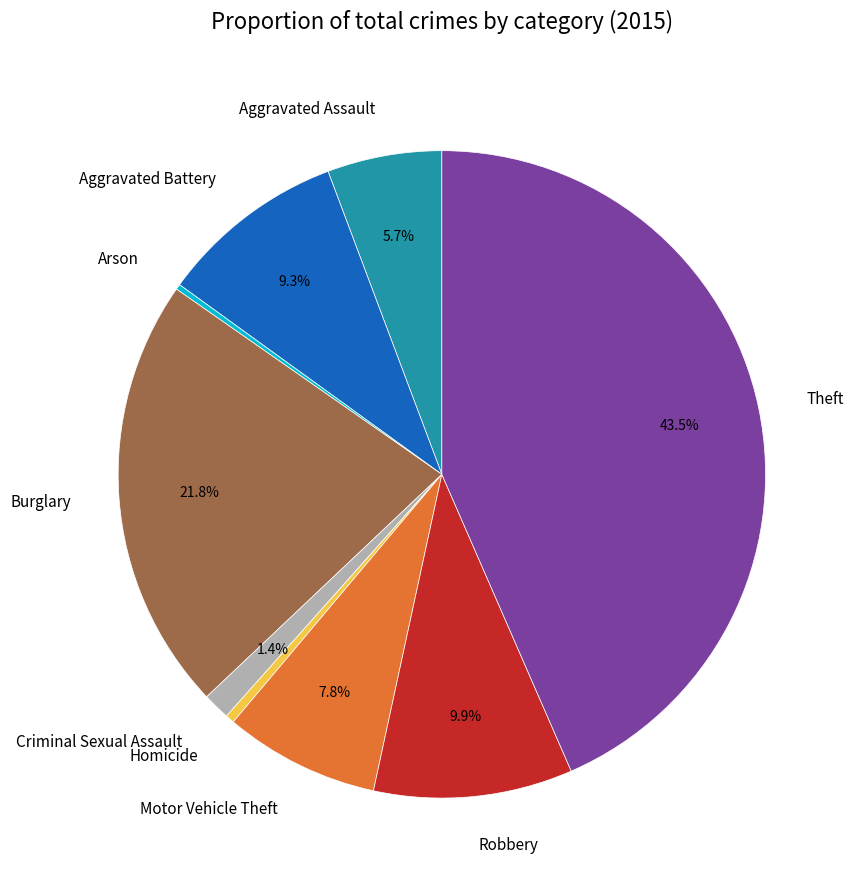

What percentage is NOT represented by Aggravated Battery?

90.7%